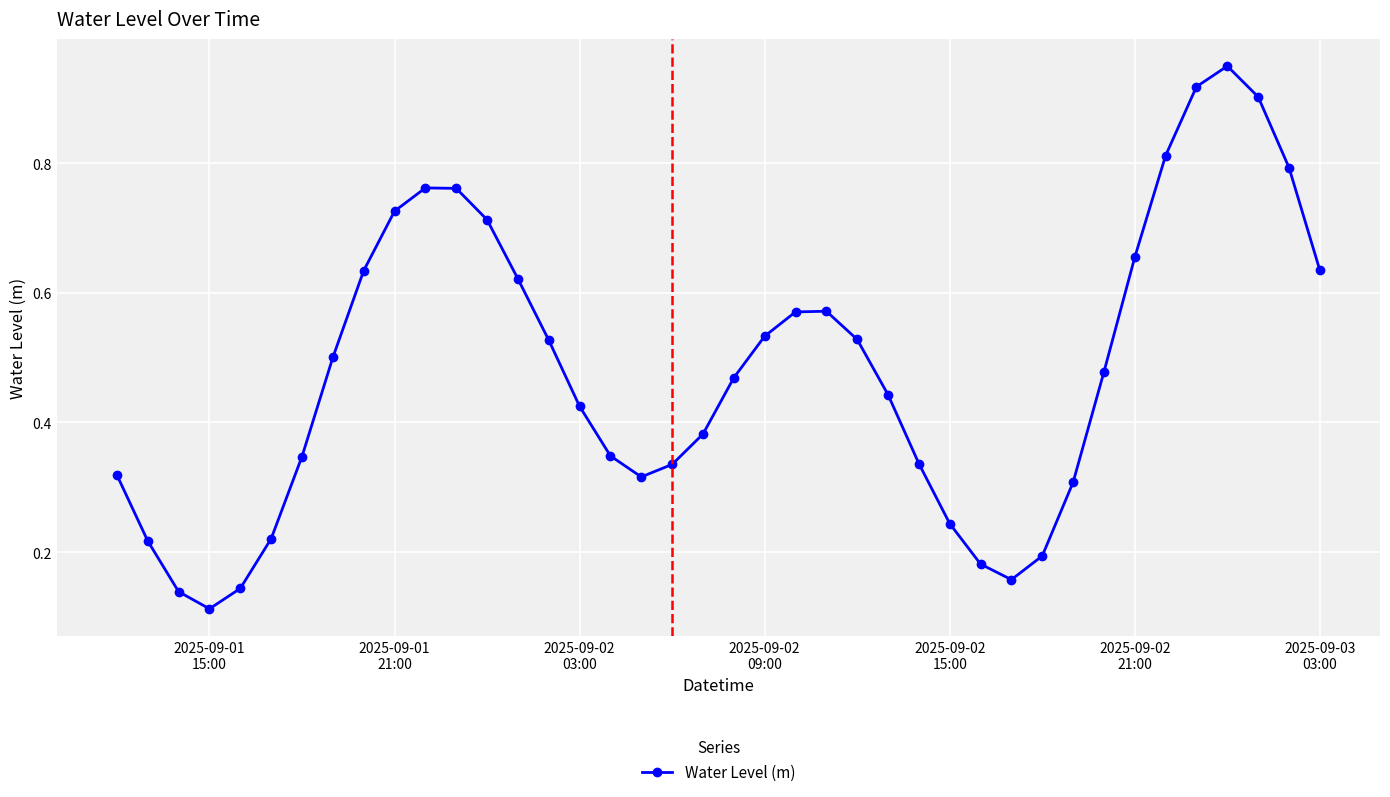

Does the chart have visible grid lines?

Yes